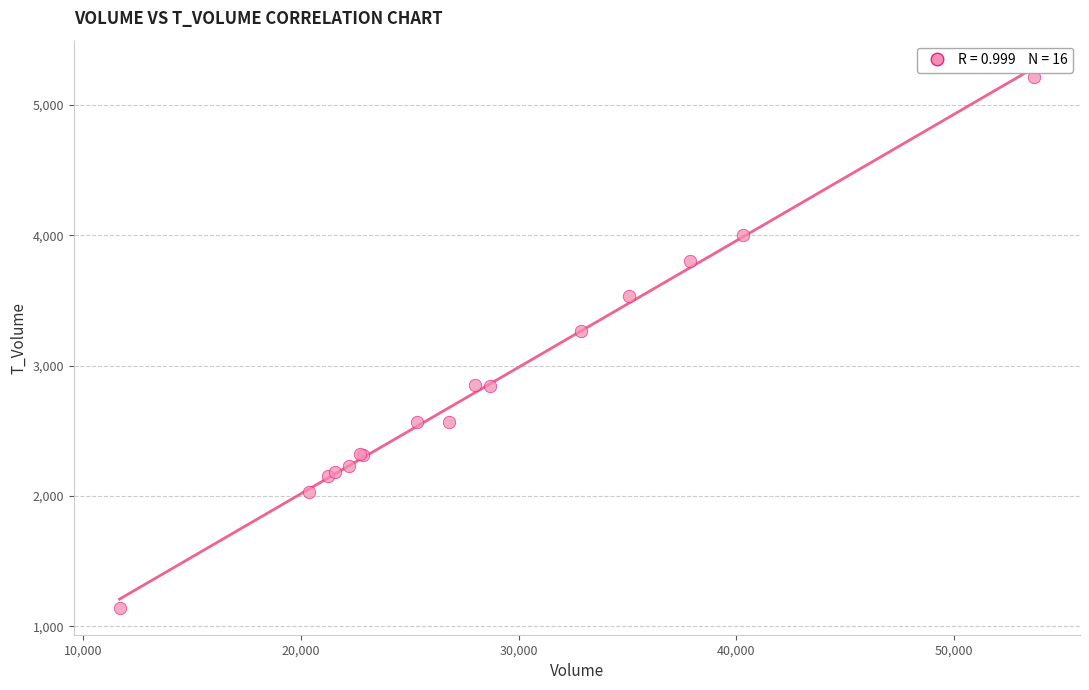

What Y value in the scatter plot is closest to 3178?

3263